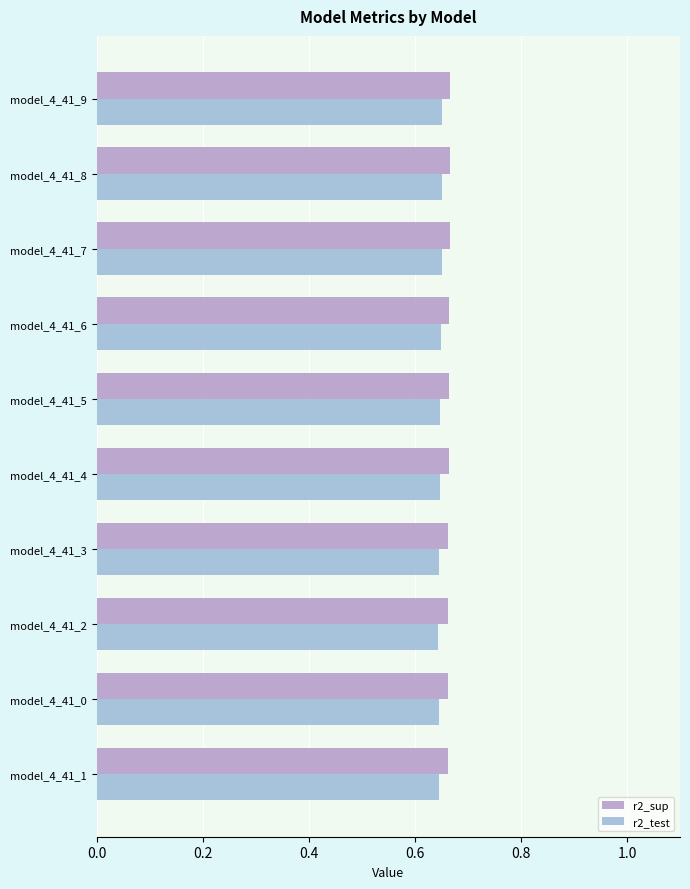

Count the number of data series in this chart.

2